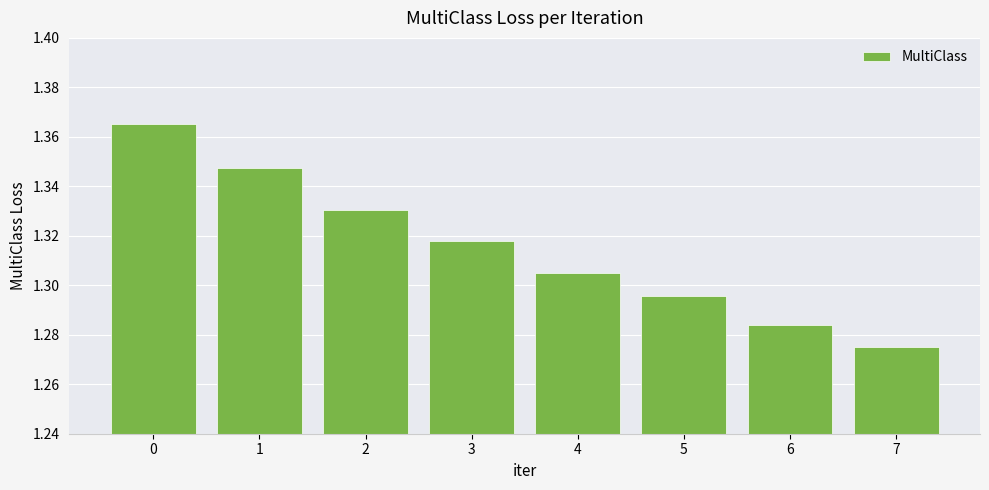

How many values are between 1 and 2?

8